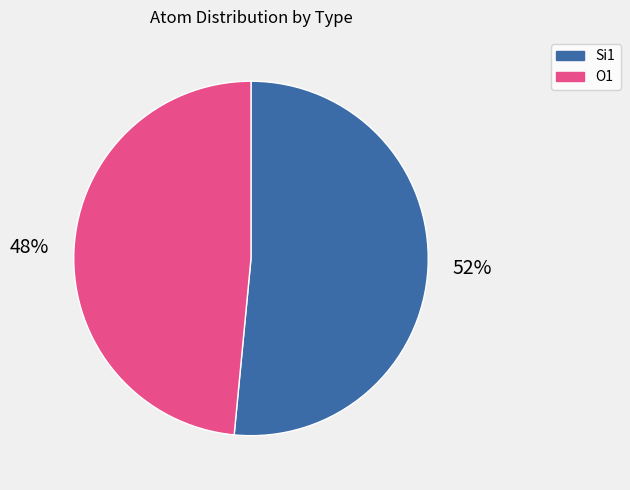

Count the number of slices in the pie.

2